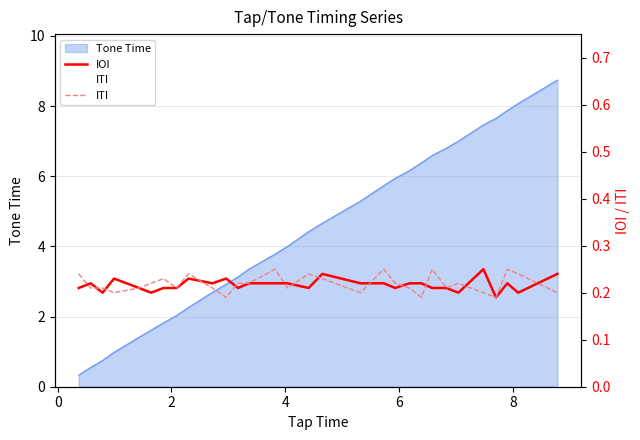

At 12, list the series in order from largest to smallest.

IOI, ITI